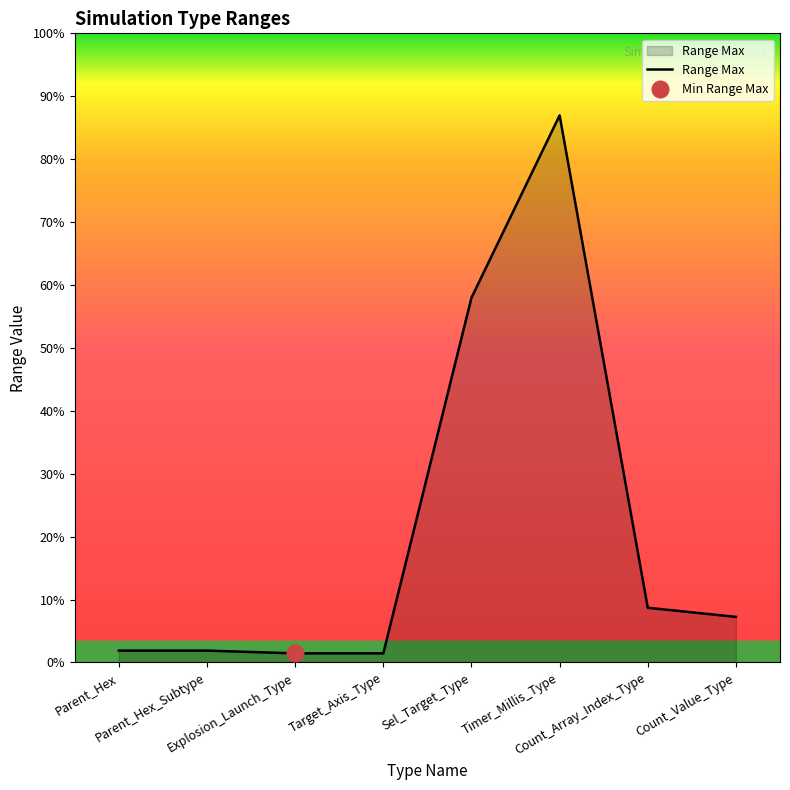

What is the label of the 7th point from the right?

Parent_Hex_Subtype